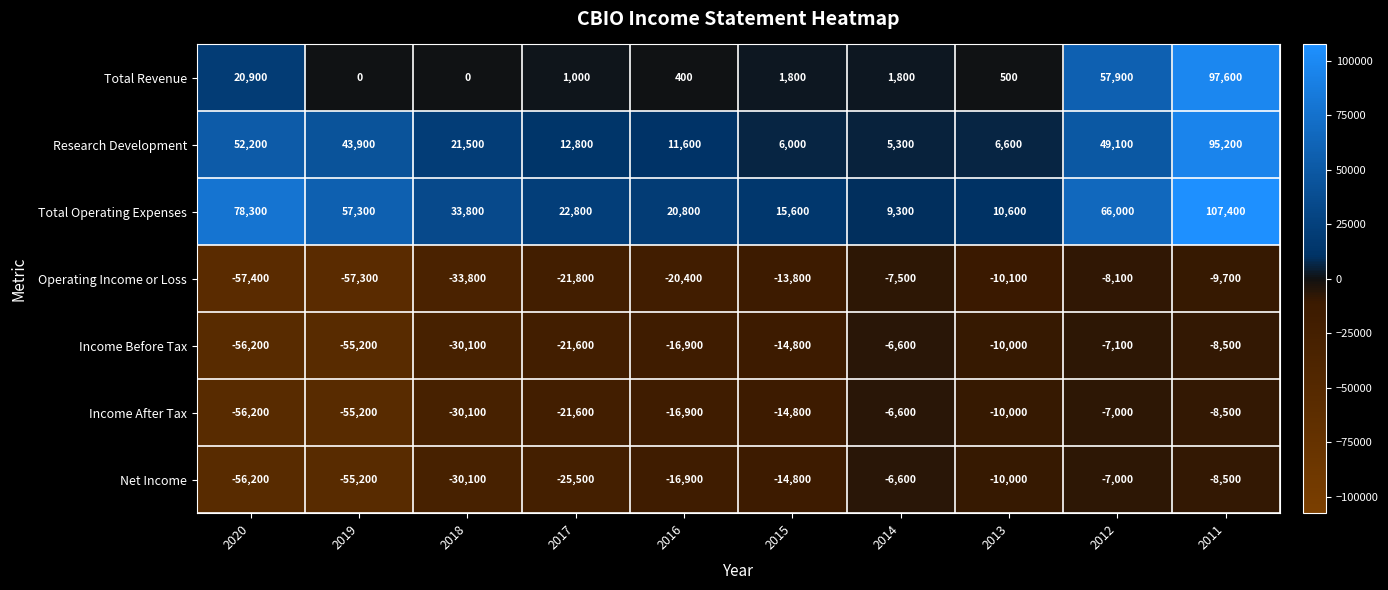

What is the lowest value of the Operating Income or Loss series?

-57400